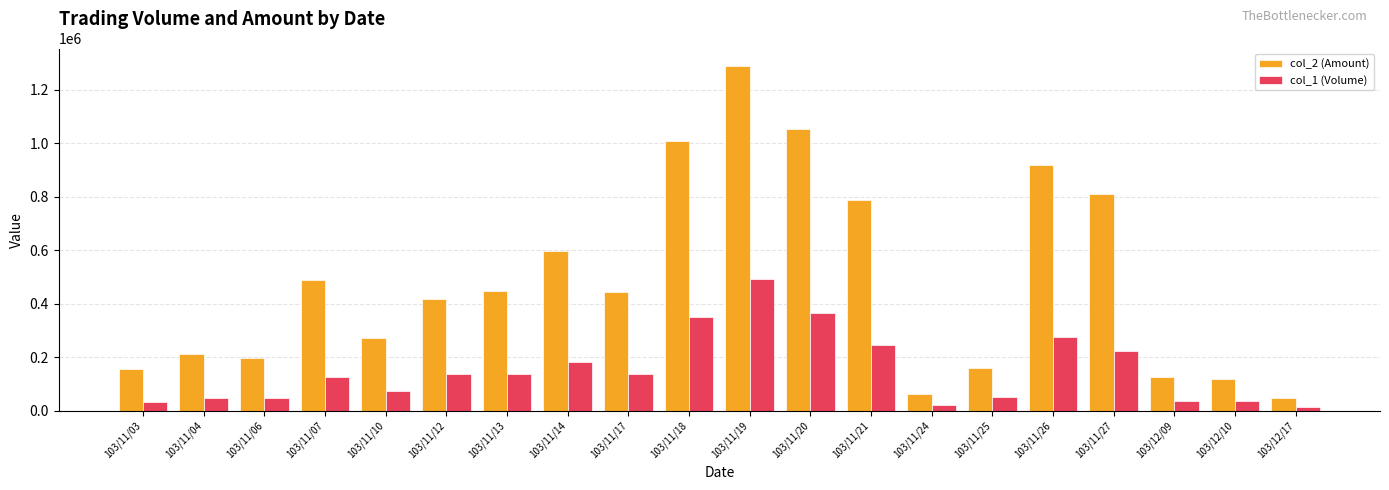

The value of col_2 (Amount) at 103/12/09 is 126910. True or false?

True